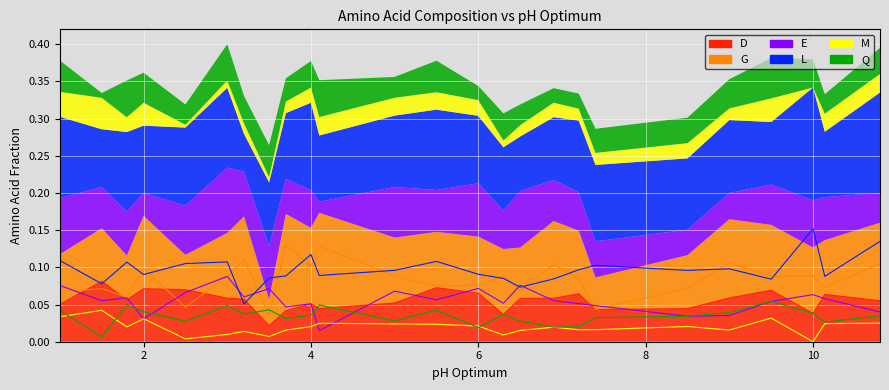

How many categories are shown in the chart?

25